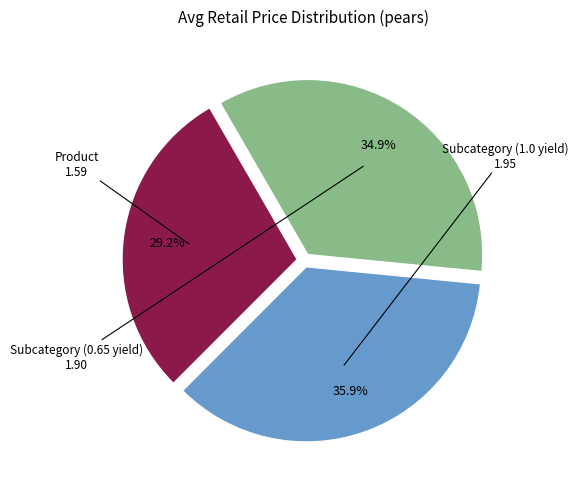

Does any single category account for the majority?

No